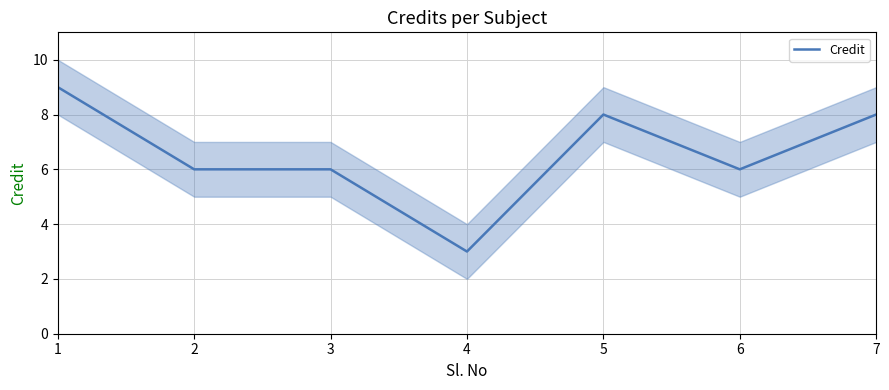

The value at 1 is 4. True or false?

False